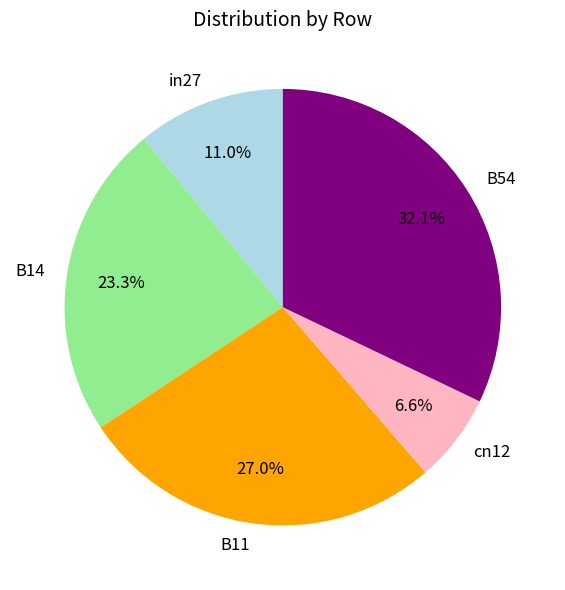

Between B14 and cn12, which is larger?

B14